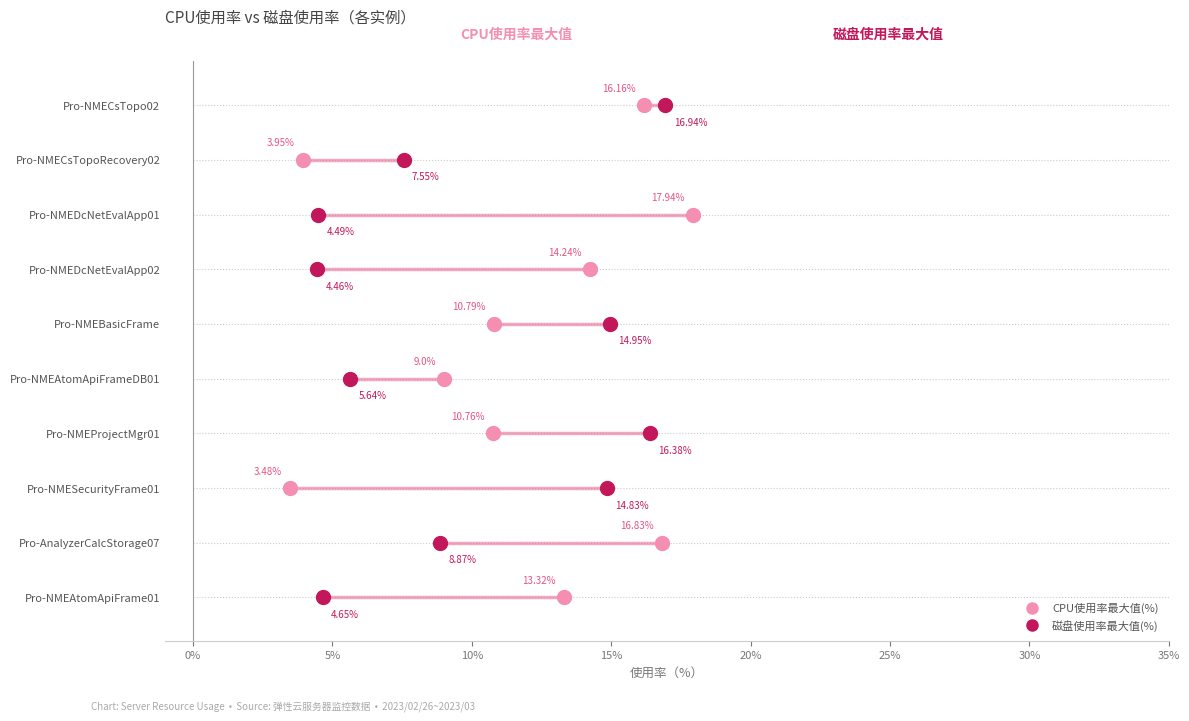

Which series has the largest Y range (max minus min)?

CPU使用率最大值(%)